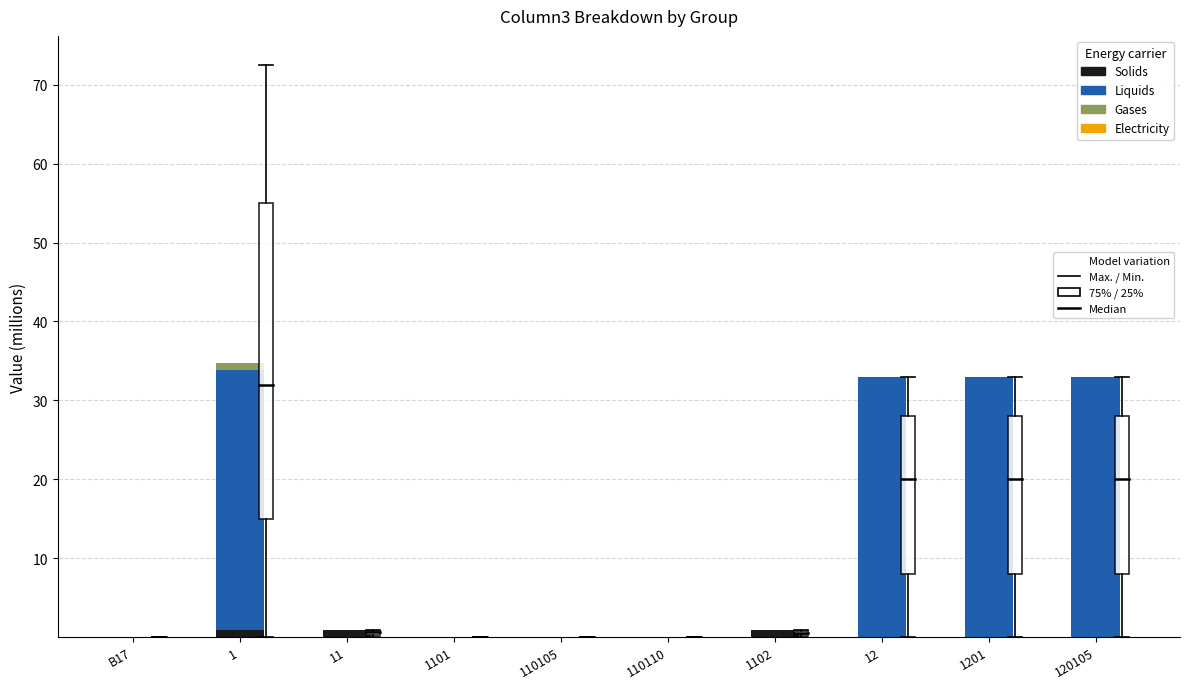

How many distinct data groups are displayed?

4